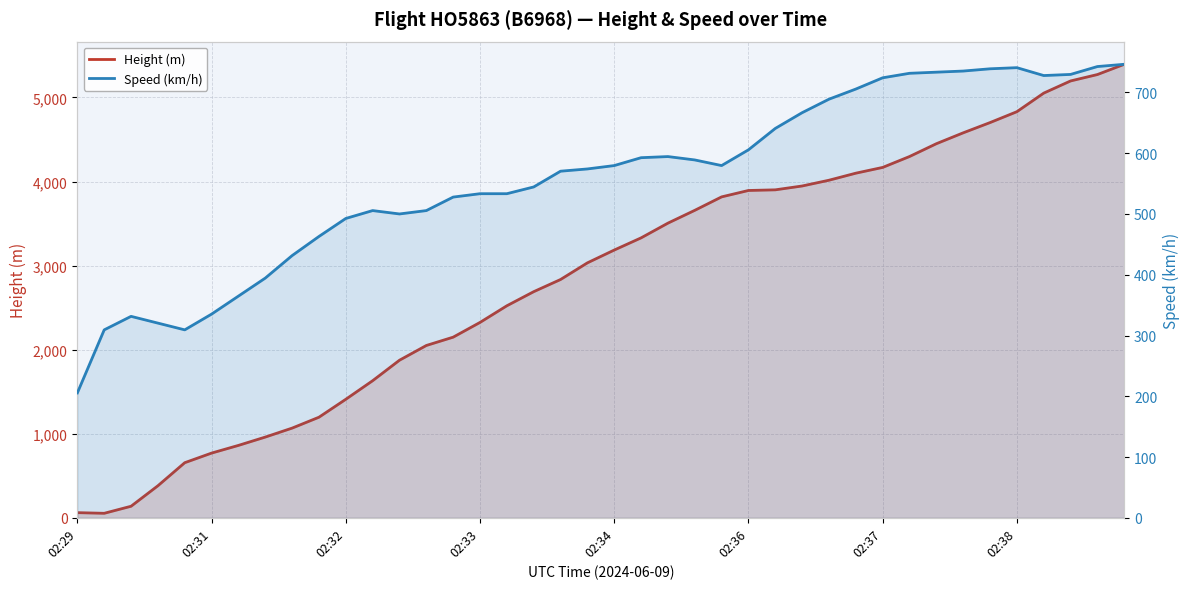

Is it true that Speed (km/h) equals 204.1 at 02:36?

False